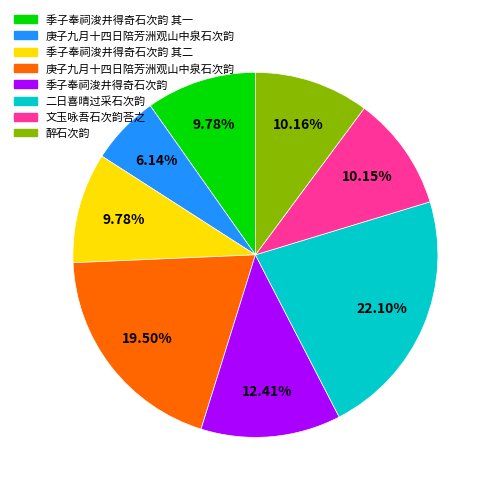

How many segments does this pie chart have?

8